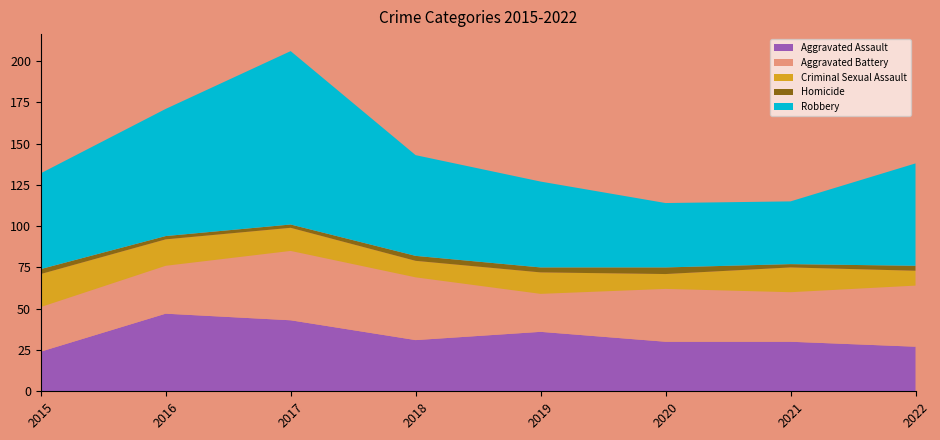

Reading left to right, what are all the values shown in this chart?

Aggravated Assault: 2015=24	2016=47	2017=43	2018=31	2019=36	2020=30	2021=30	2022=27
Aggravated Battery: 2015=27	2016=29	2017=42	2018=38	2019=23	2020=32	2021=30	2022=37
Criminal Sexual Assault: 2015=20	2016=16	2017=14	2018=10	2019=13	2020=9	2021=15	2022=9
Homicide: 2015=3	2016=2	2017=2	2018=3	2019=3	2020=4	2021=2	2022=3
Robbery: 2015=58	2016=77	2017=105	2018=61	2019=52	2020=39	2021=38	2022=62